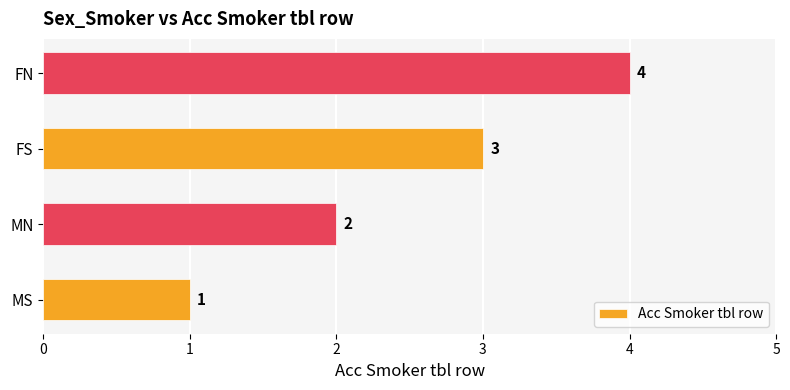

What is the sum of all values?

10